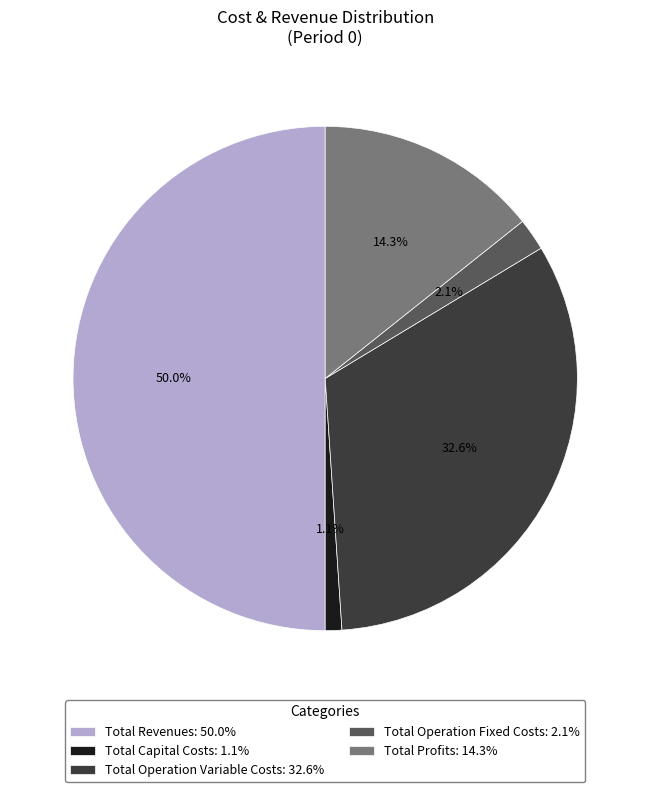

Is it true that Total Revenues is 50% of the pie?

True